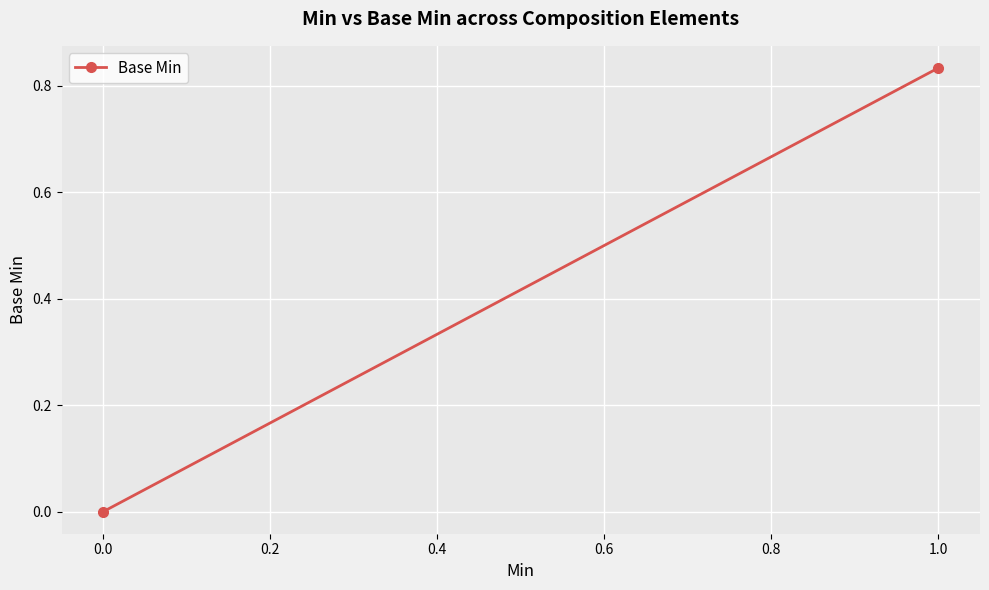

Reading left to right, transcribe all the data shown in this chart.

0.0	0.8